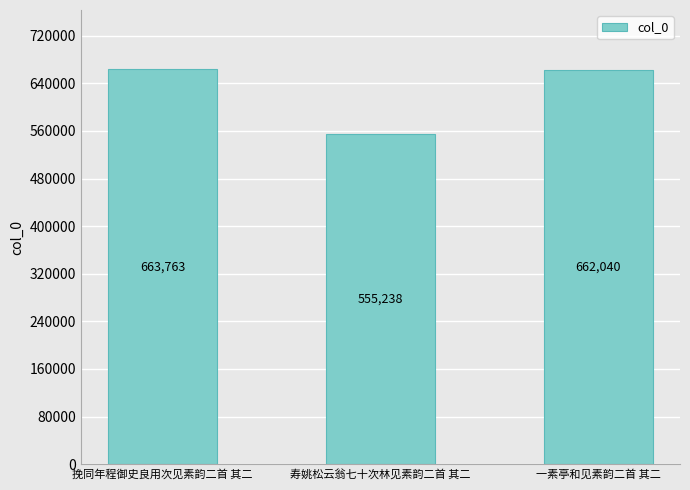

Reading right to left, extract all data points from this chart.

662040	555238	663763